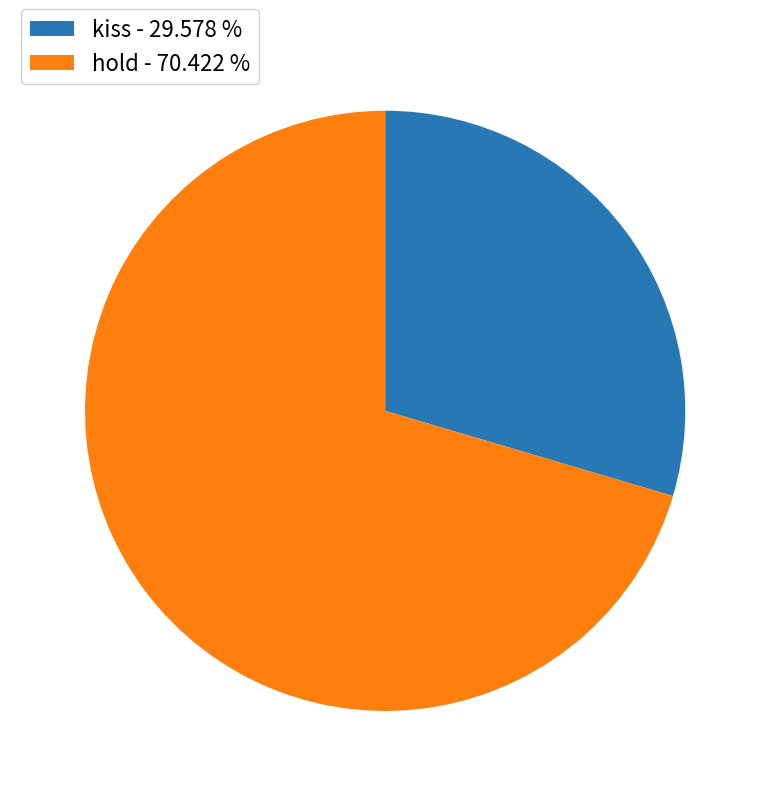

Rank the categories by value from lowest to highest.

kiss - 29.578 %, hold - 70.422 %